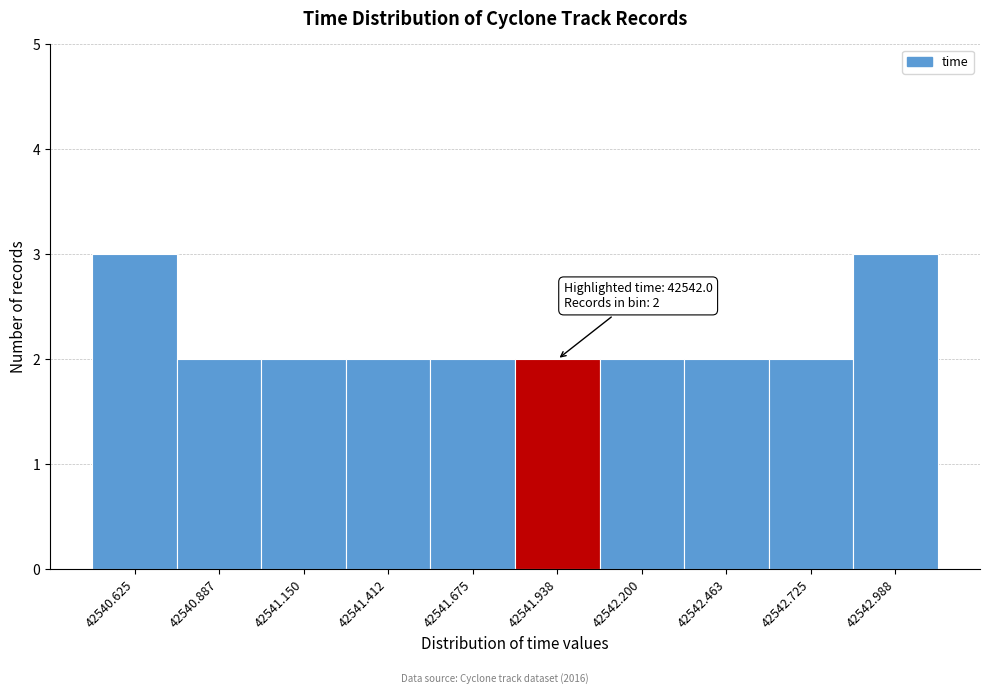

Reading left to right, what are all the values shown in this chart?

42540.625=3	42540.887=2	42541.150=2	42541.412=2	42541.675=2	42541.938=2	42542.200=2	42542.463=2	42542.725=2	42542.988=3